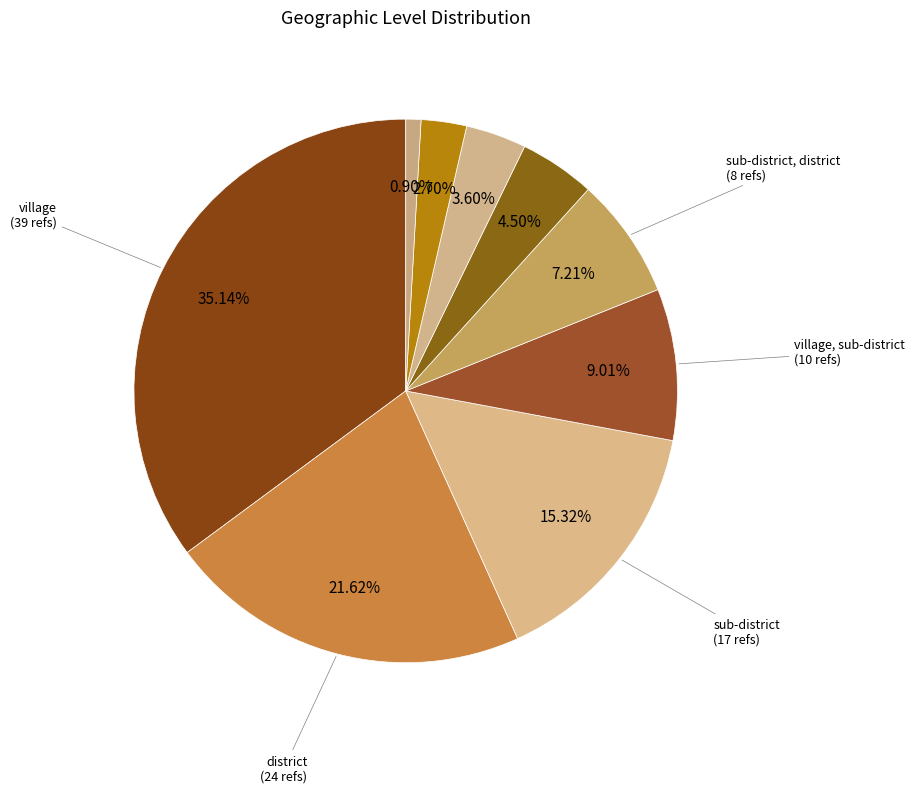

How many slices are in this pie chart?

9